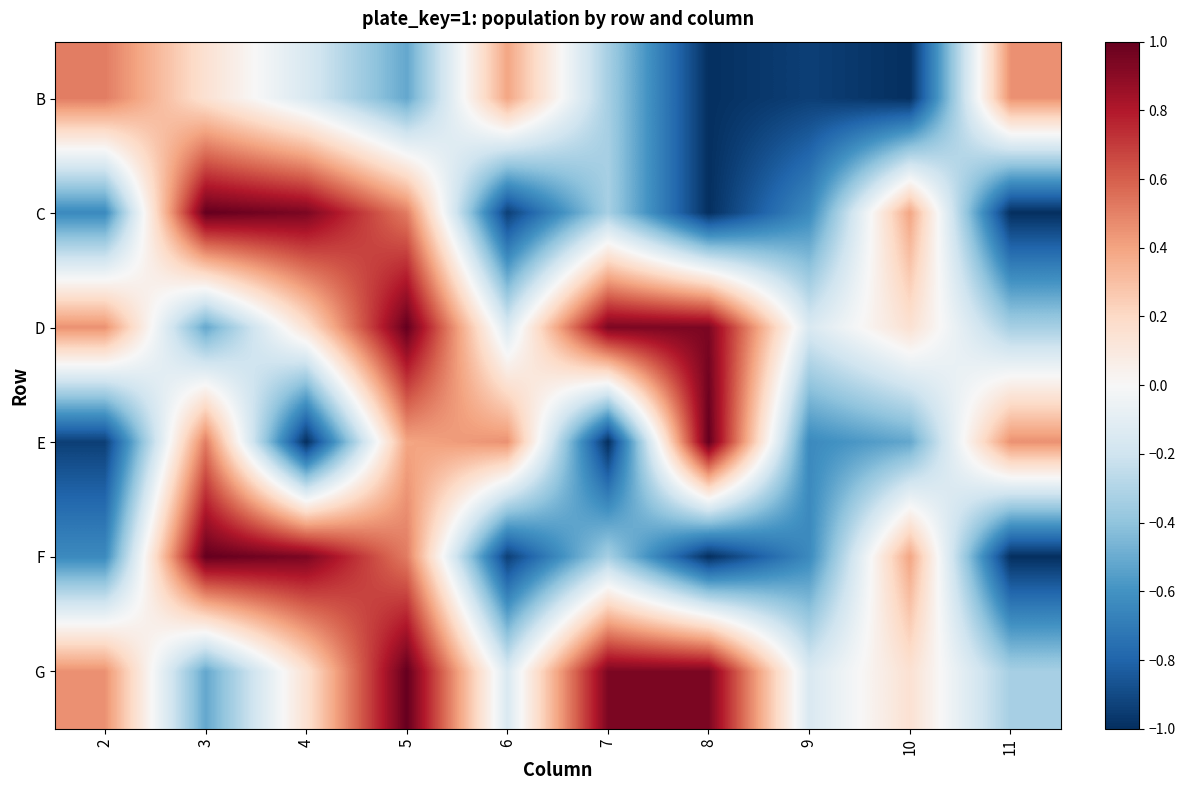

Rank the series at 3 from highest to lowest value.

C, F, E, B, D, G